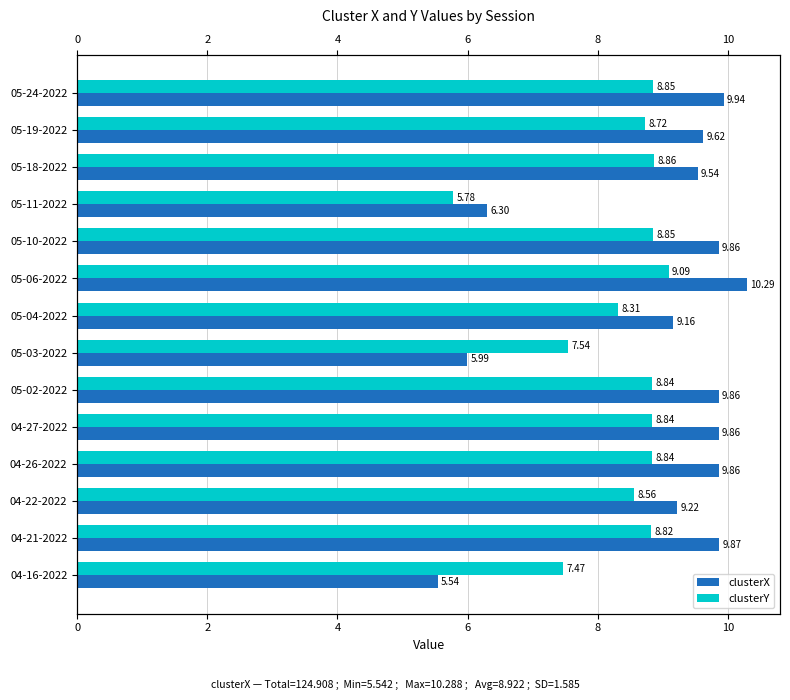

Between 05-11-2022 and 04-22-2022, which is larger?

04-22-2022